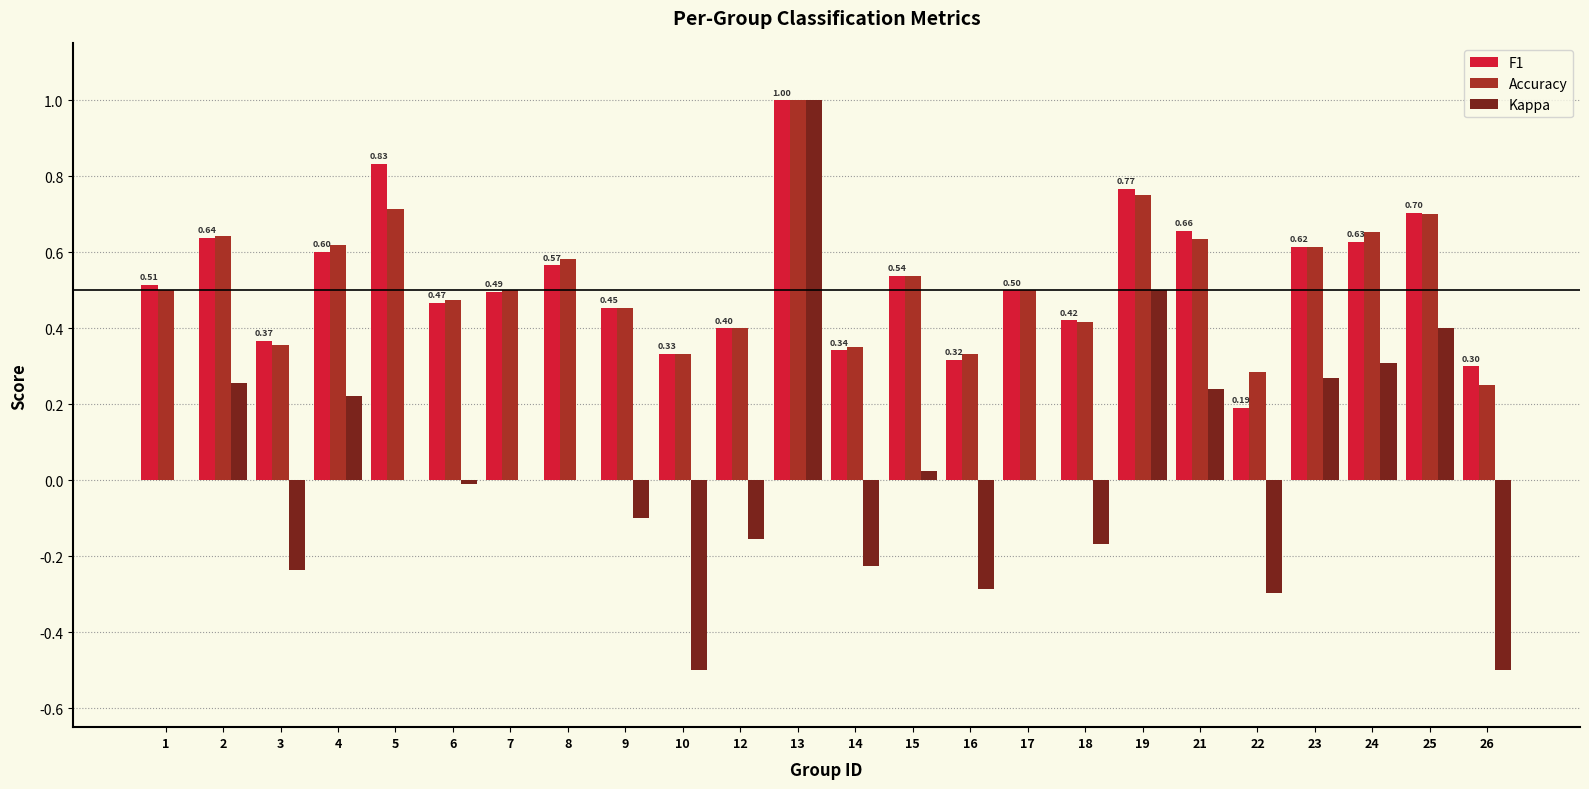

What is the sum of all F1 values?

12.6